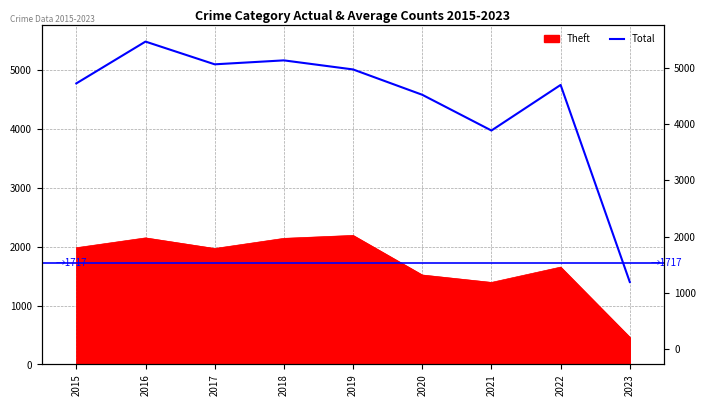

How many points are higher than both their immediate neighbors (excluding endpoints)?

3